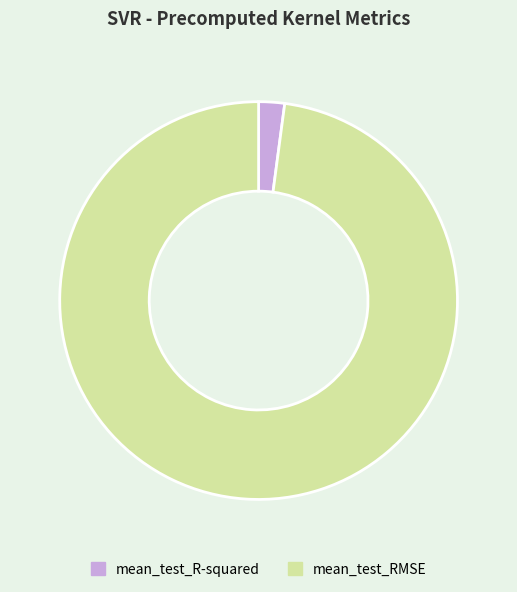

Which slice is the smallest?

mean_test_R-squared